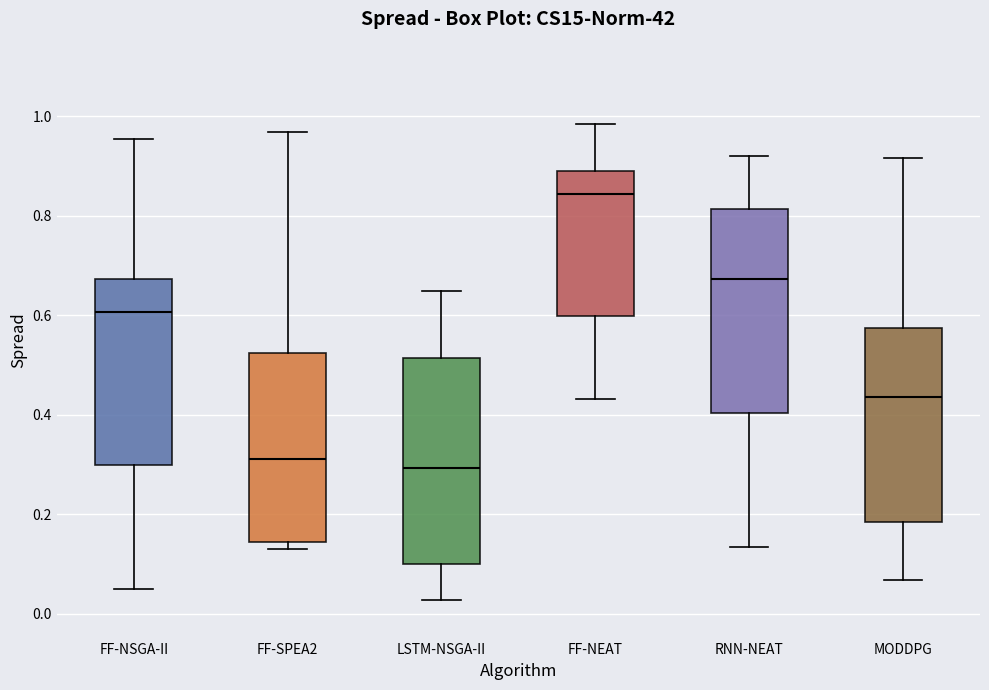

Which box's median line is the highest?

FF-NEAT